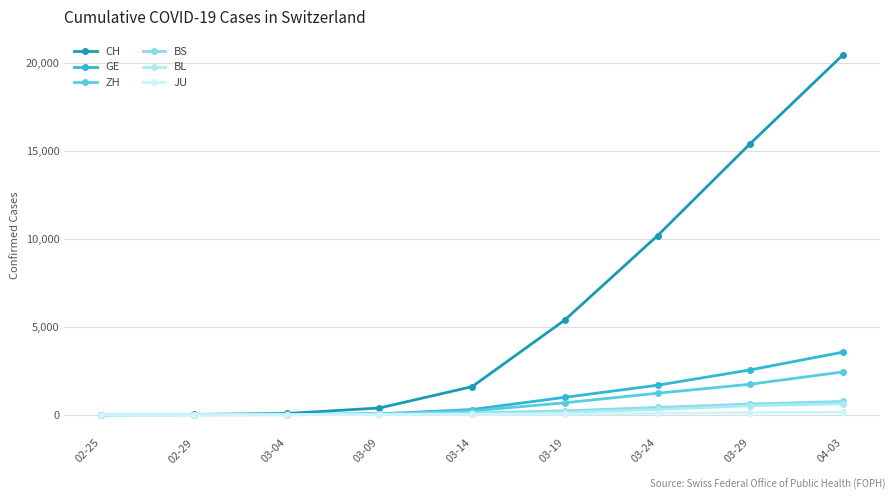

How many lines are shown in the chart?

6